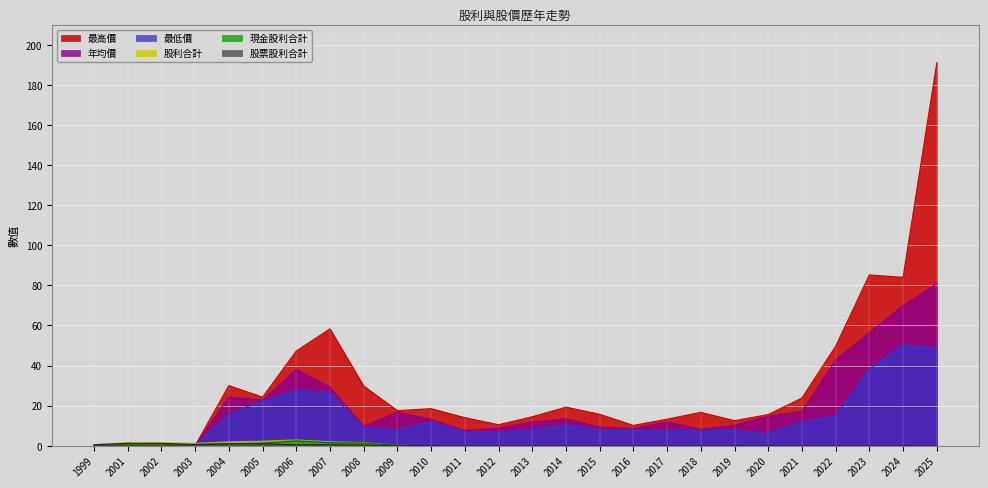

What is the difference between the maximum and second lowest values in the 最高價 series?

191.0